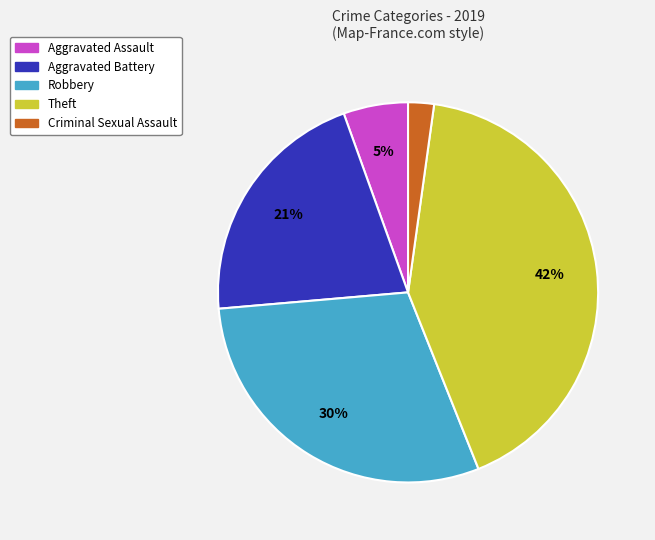

To the nearest percent, what is the average slice percentage?

20%